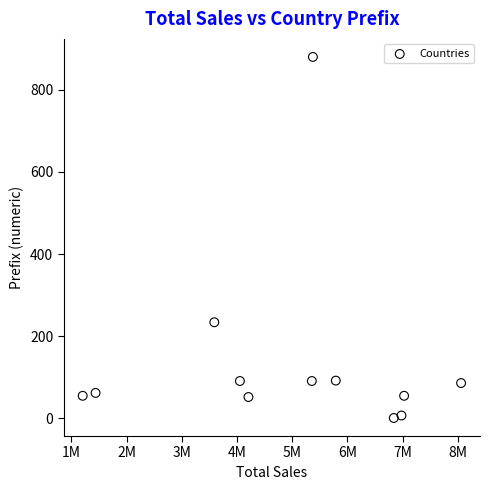

What is the range of Y values (max minus min)?

879